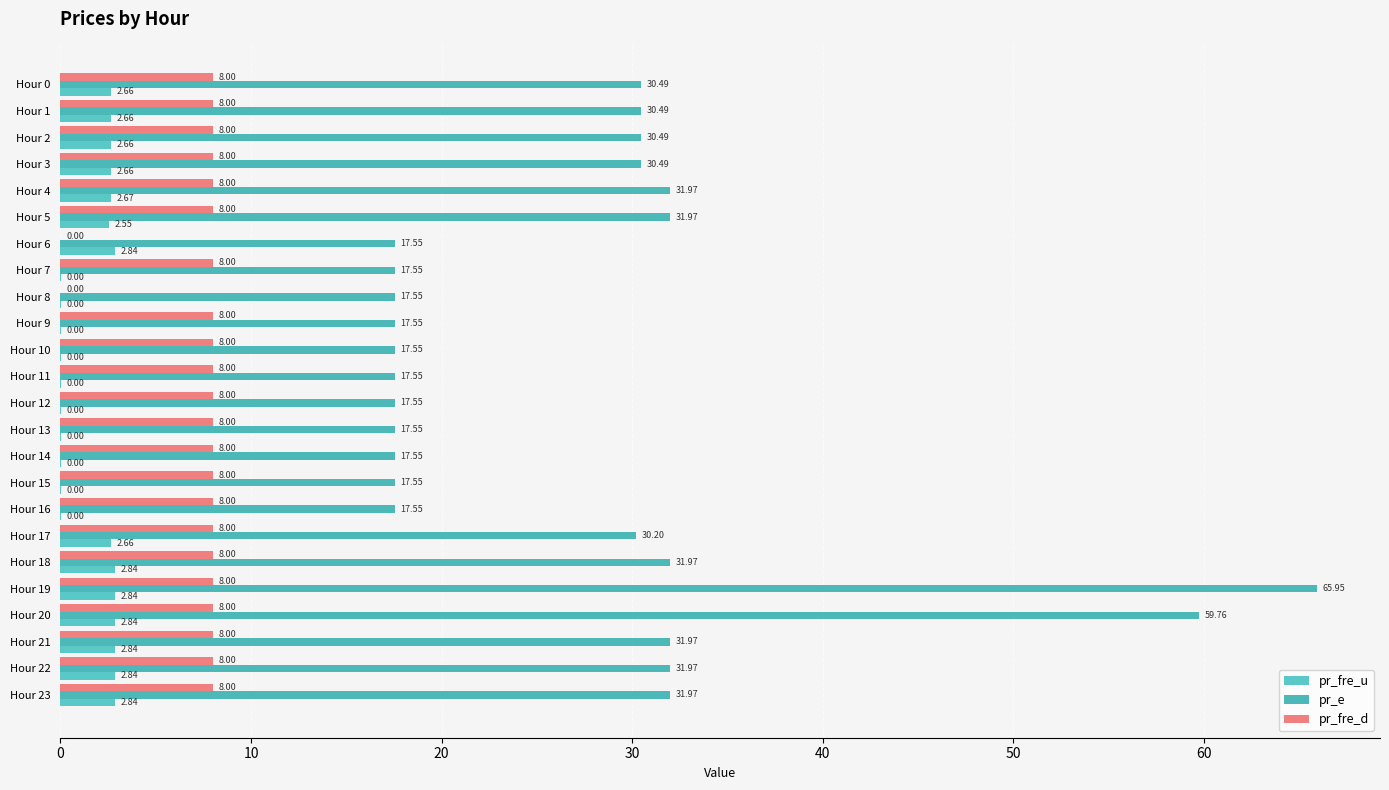

What are all the series names shown in the legend?

pr_fre_u, pr_e, pr_fre_d